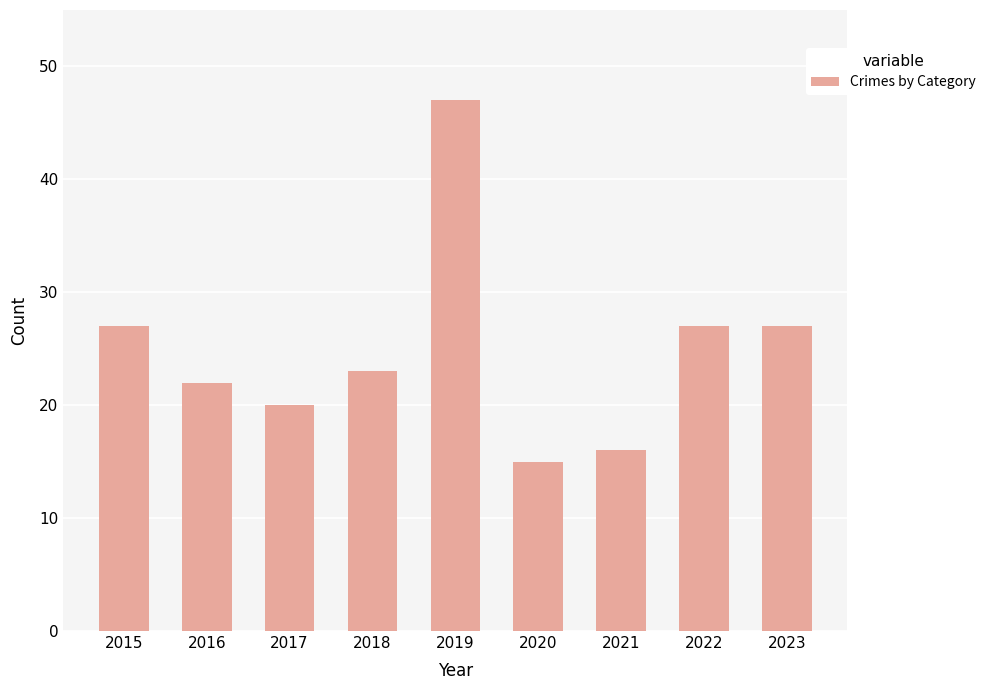

At which category does the chart reach its minimum across all series?

2020